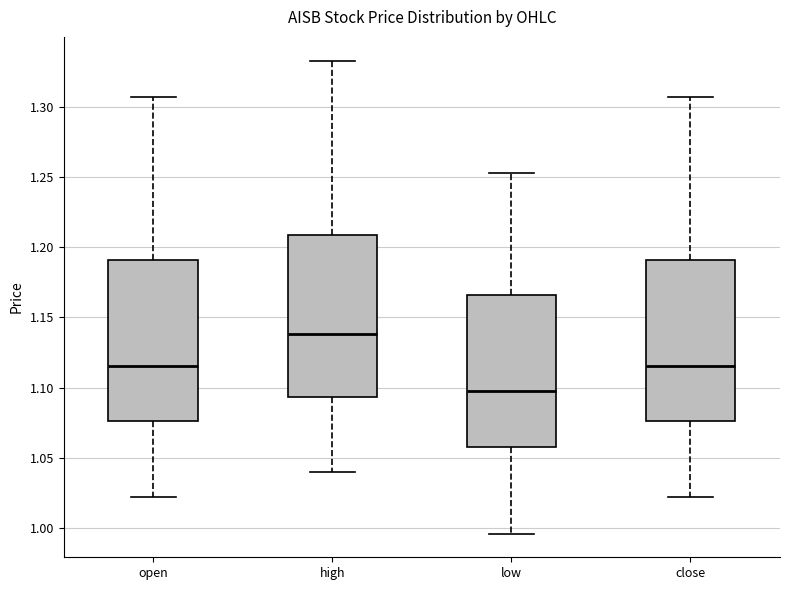

Where does the lower whisker of the box for open end on the y-axis? The values are not printed on the chart, so give them approximately, as read against the axis.

1.020